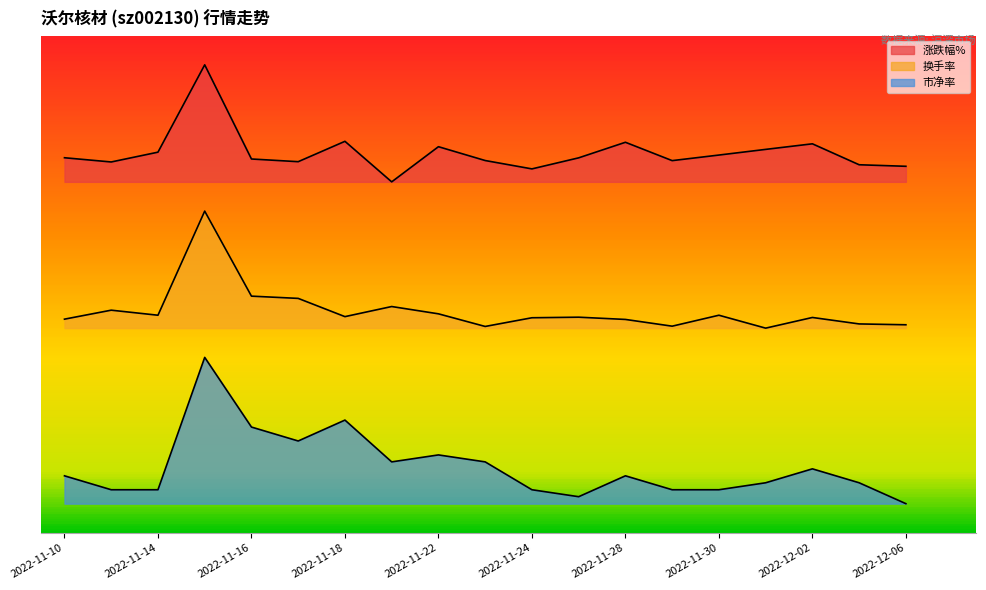

Rank the series by their average value, from highest to lowest.

涨跌幅%, 换手率, 市净率